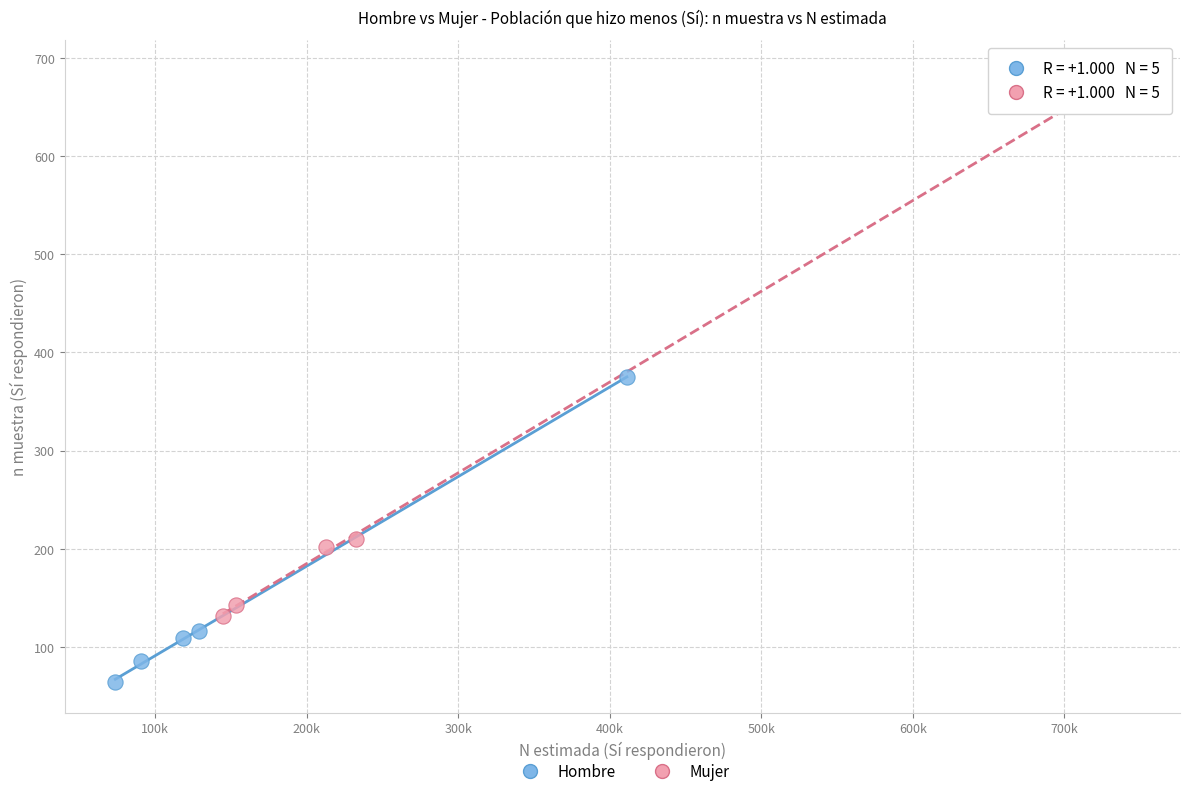

Which series contains the highest Y value?

Mujer